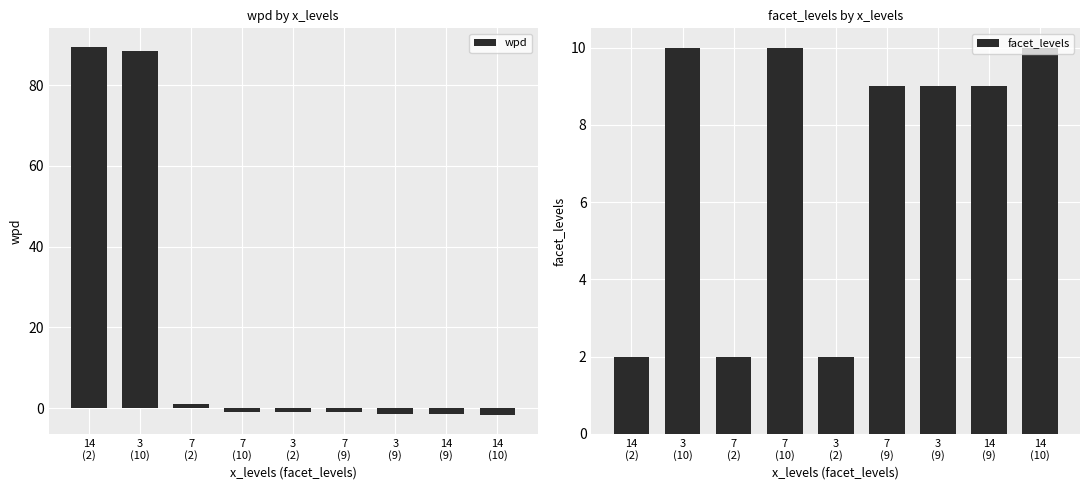

Where is facet_levels nearest to the value 6?

7
(9)